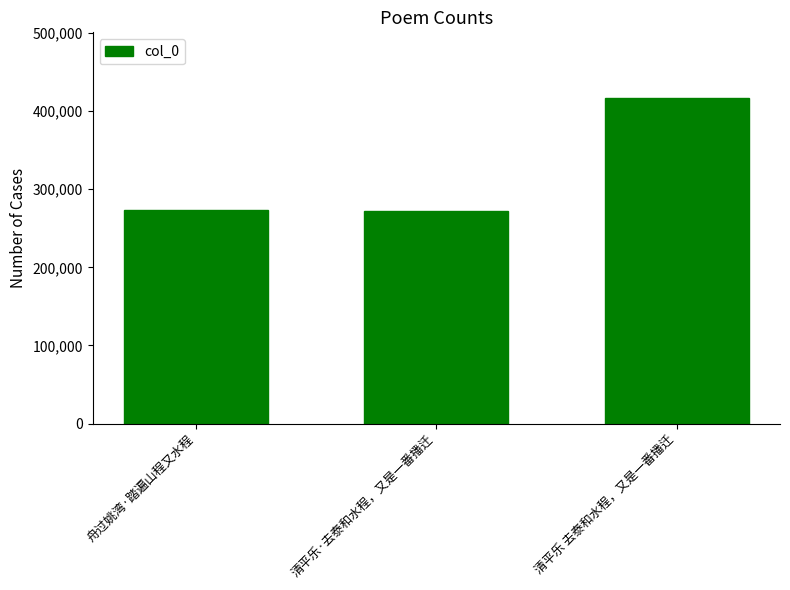

What is the maximum value shown in the chart?

417314